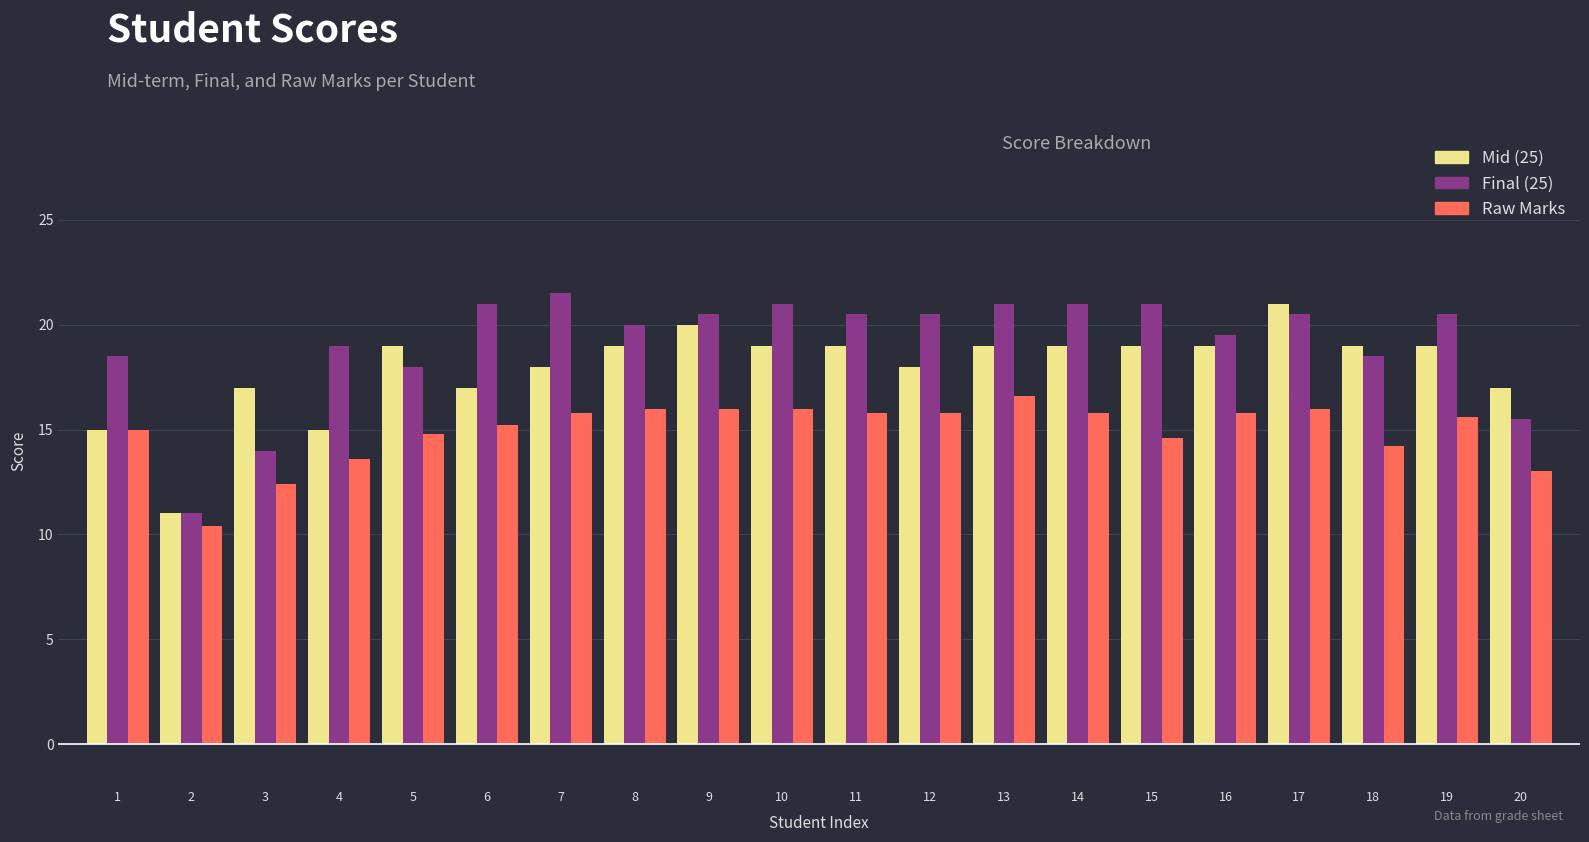

At which label is Raw Marks closest to 13?

20